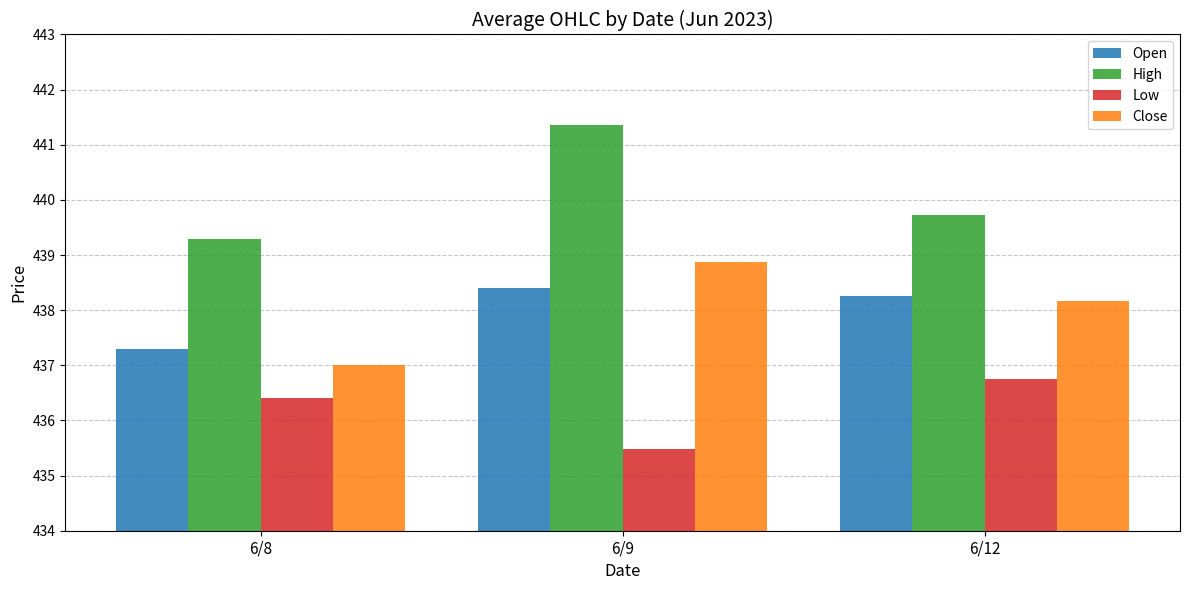

What is the difference between the maximum and second lowest values in the Close series?

0.7